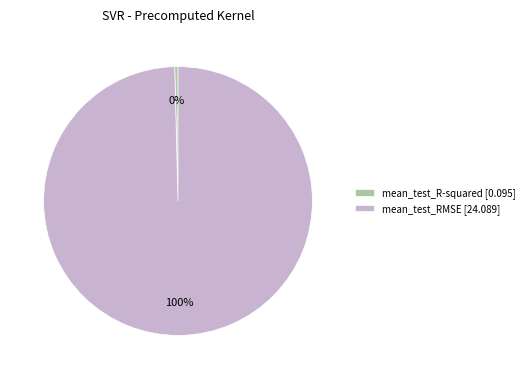

To the nearest percent, what is the combined percentage of mean_test_RMSE and mean_test_R-squared?

100%